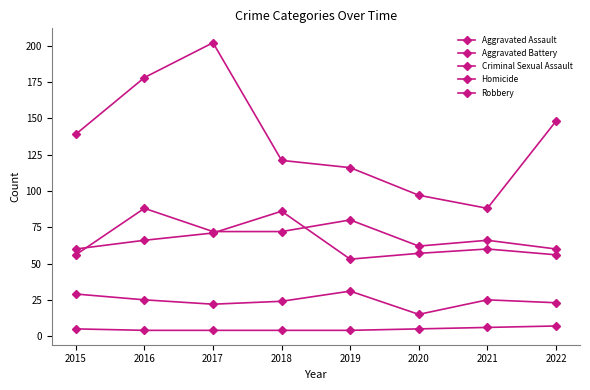

Reading right to left, transcribe all the data shown in this chart.

Aggravated Assault: 60	66	62	80	72	72	88	56
Aggravated Battery: 56	60	57	53	86	71	66	60
Criminal Sexual Assault: 23	25	15	31	24	22	25	29
Homicide: 7	6	5	4	4	4	4	5
Robbery: 148	88	97	116	121	202	178	139